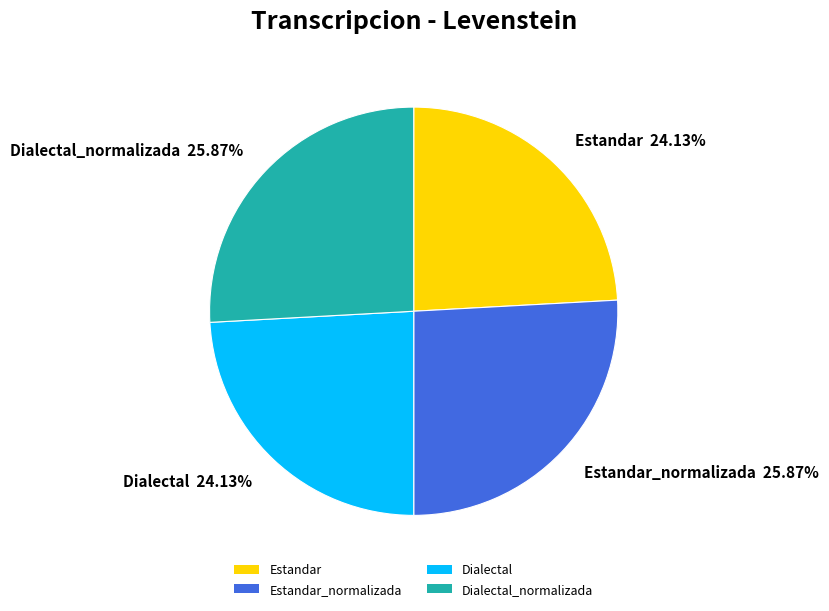

Combined, do Estandar_normalizada and Dialectal_normalizada account for over 50%?

Yes